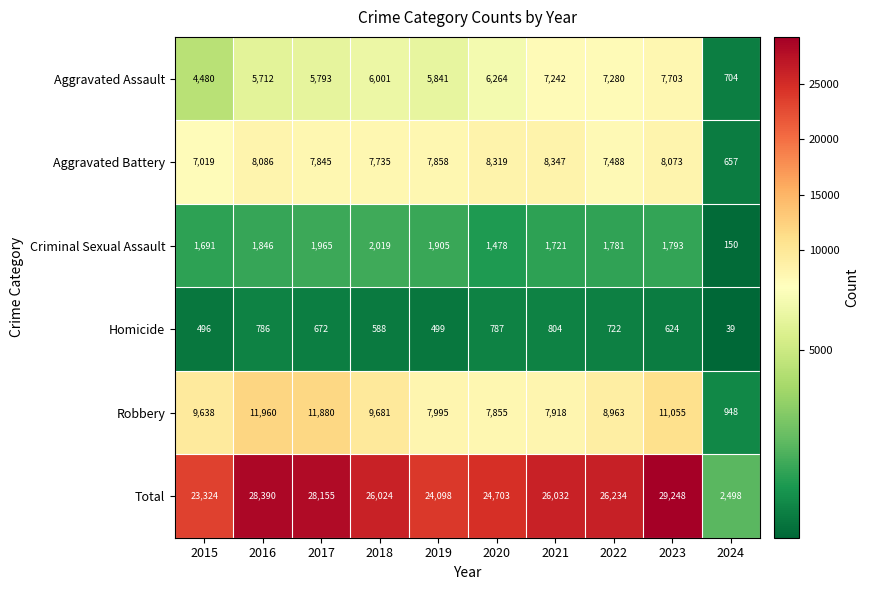

Which series has the largest total across all categories?

Total